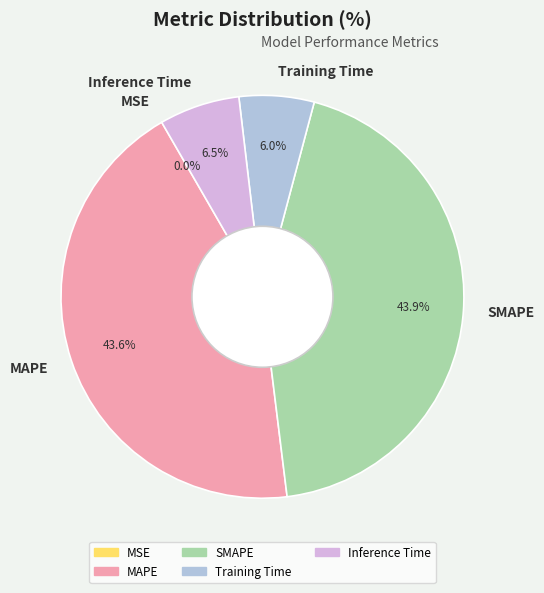

Combined, what portion of the pie is MAPE and SMAPE?

87.5%